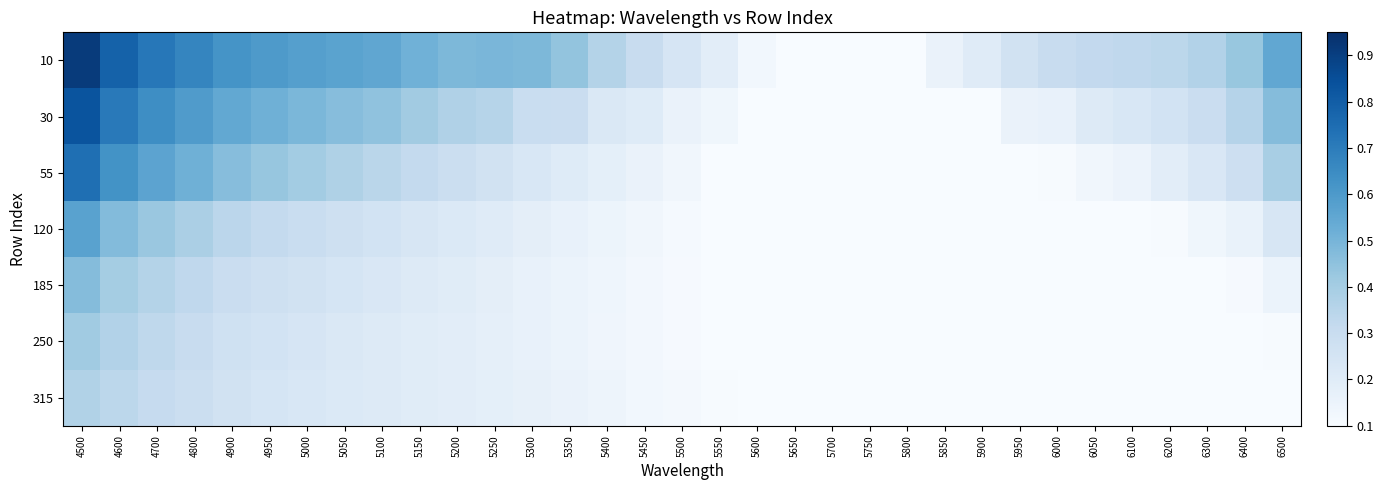

Which series has the largest range (max minus min)?

10